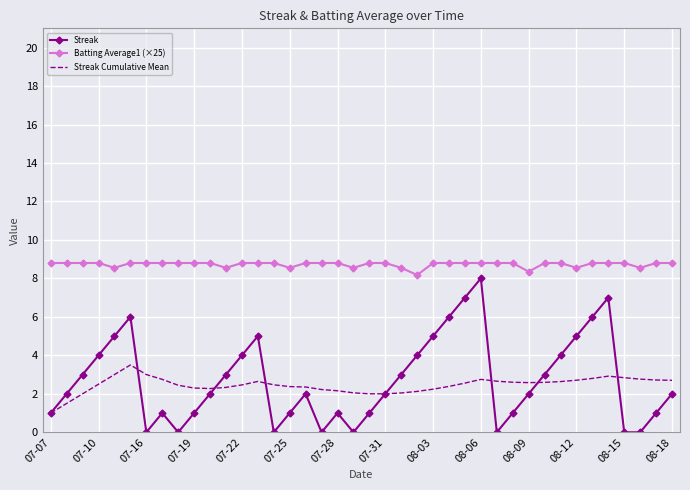

Which series has the widest spread of values?

Streak